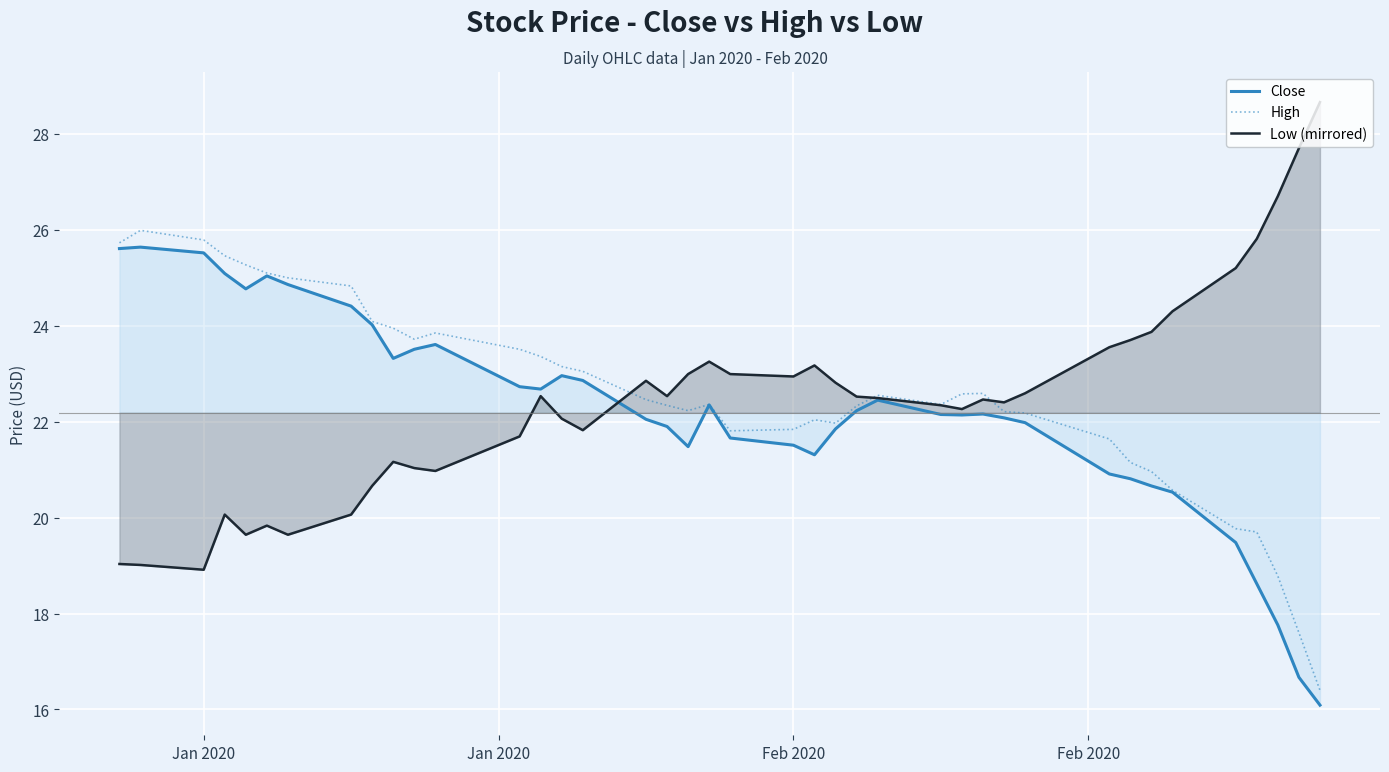

How many lines are shown in the chart?

3